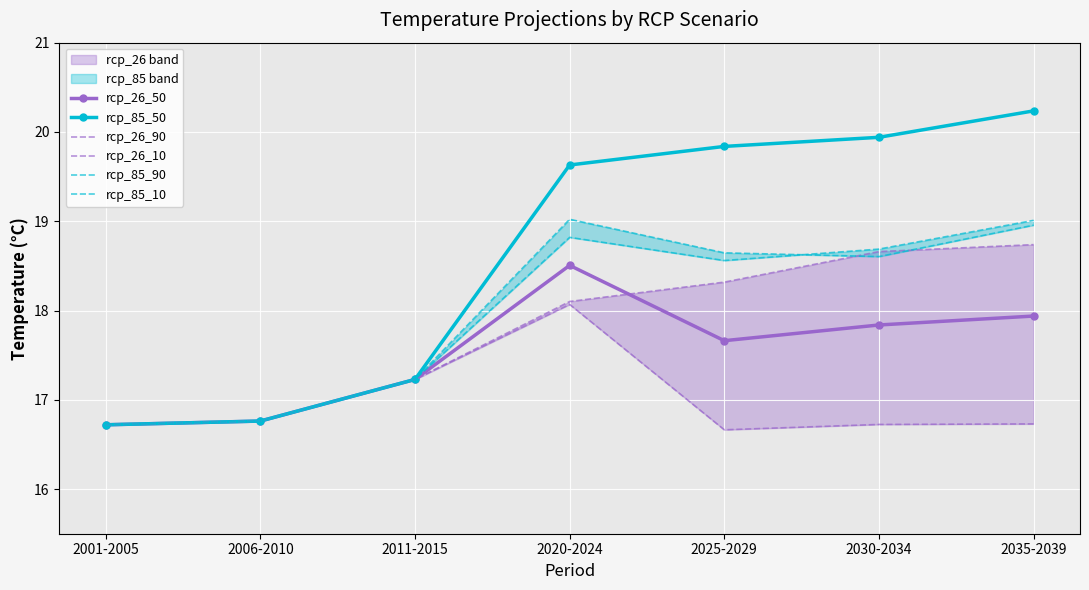

How many interior local peaks does the rcp_85_10 series have?

1